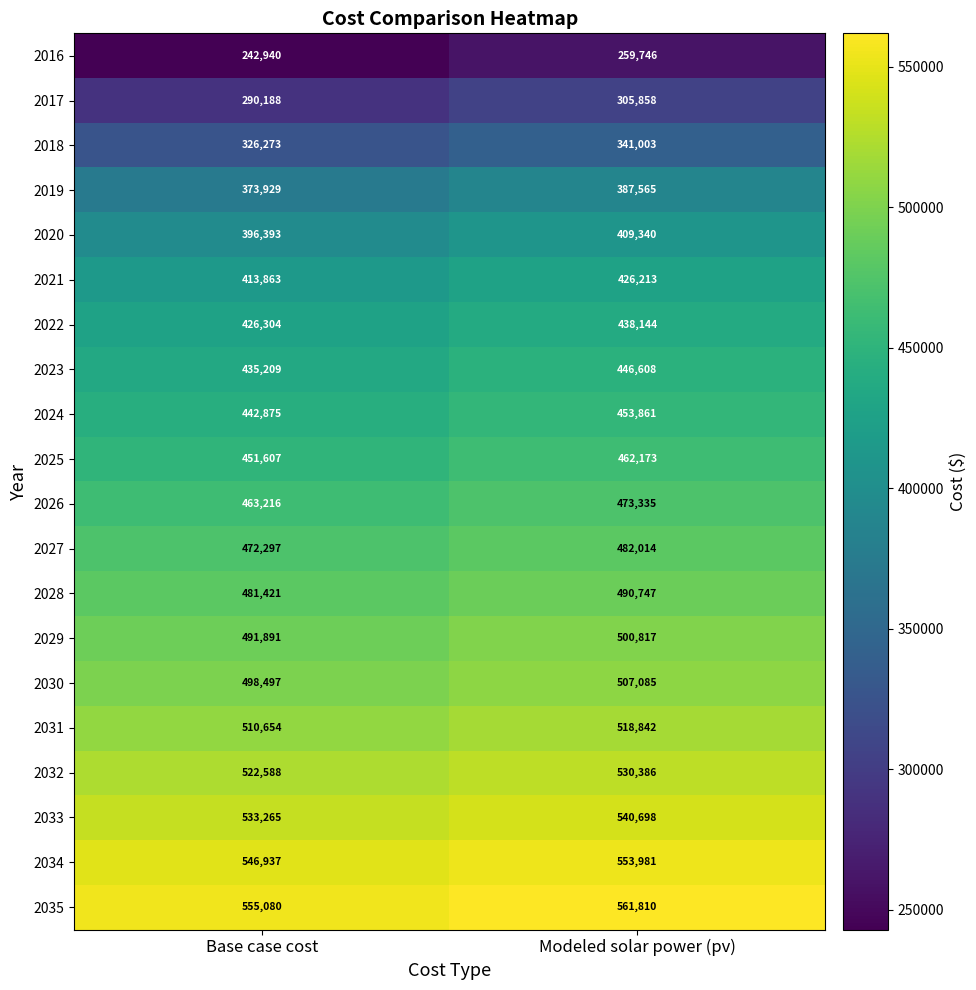

Rank the series at Base case cost from highest to lowest value.

2035, 2034, 2033, 2032, 2031, 2030, 2029, 2028, 2027, 2026, 2025, 2024, 2023, 2022, 2021, 2020, 2019, 2018, 2017, 2016